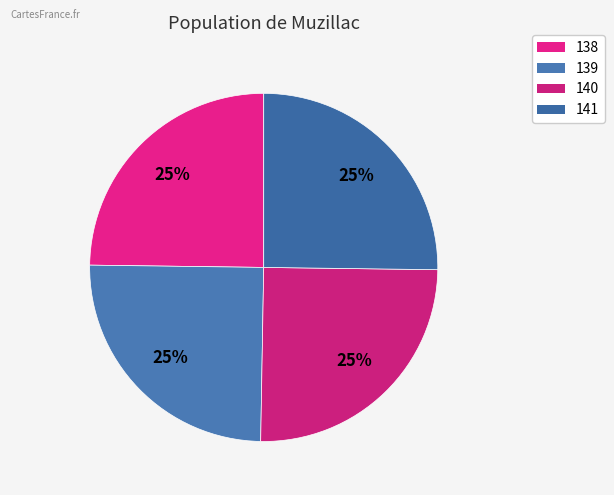

Does any single category account for the majority?

No